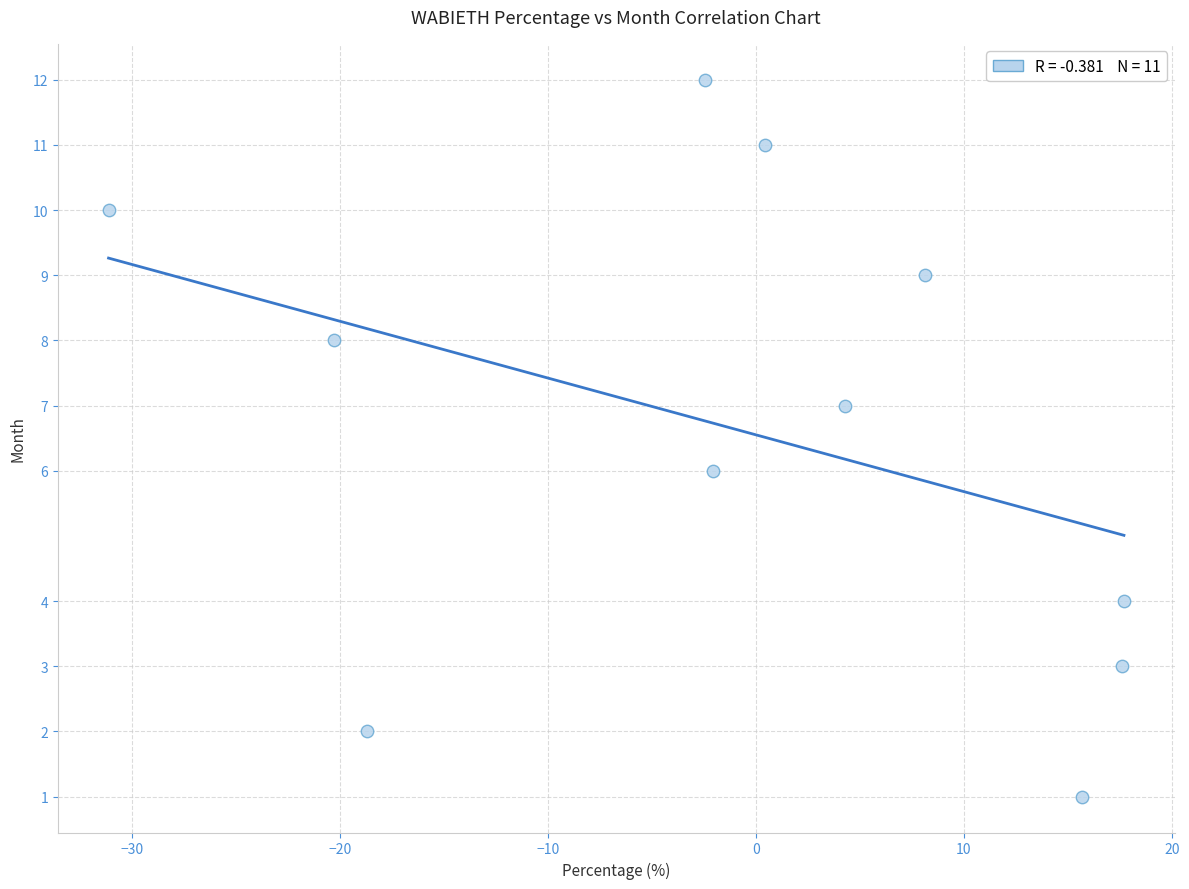

What is the range of Y values (max minus min)?

11